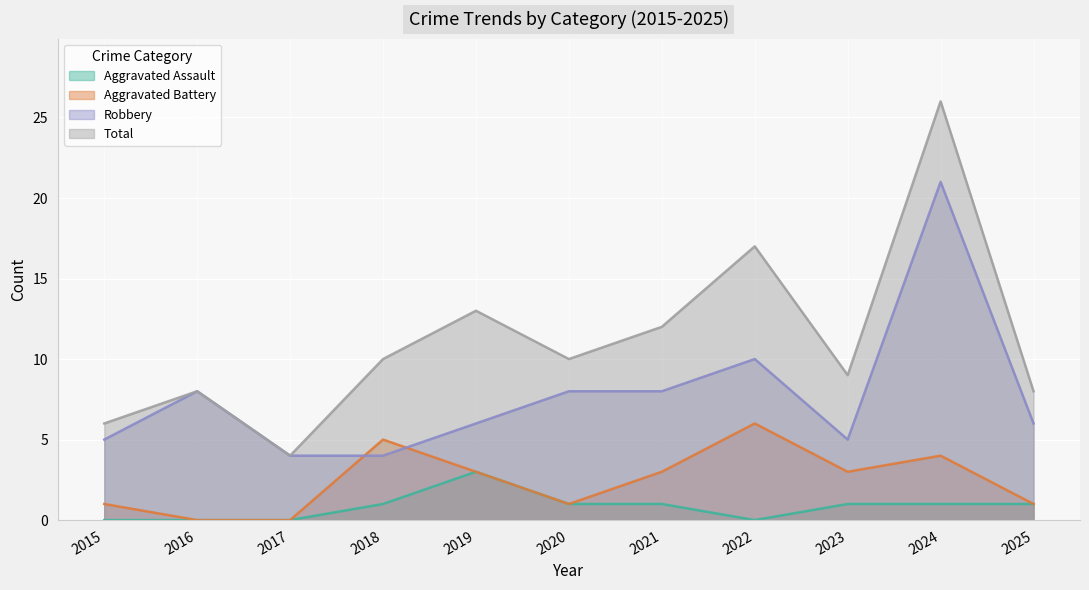

At 2025, list the series in order from smallest to largest.

Aggravated Assault, Aggravated Battery, Robbery, Total